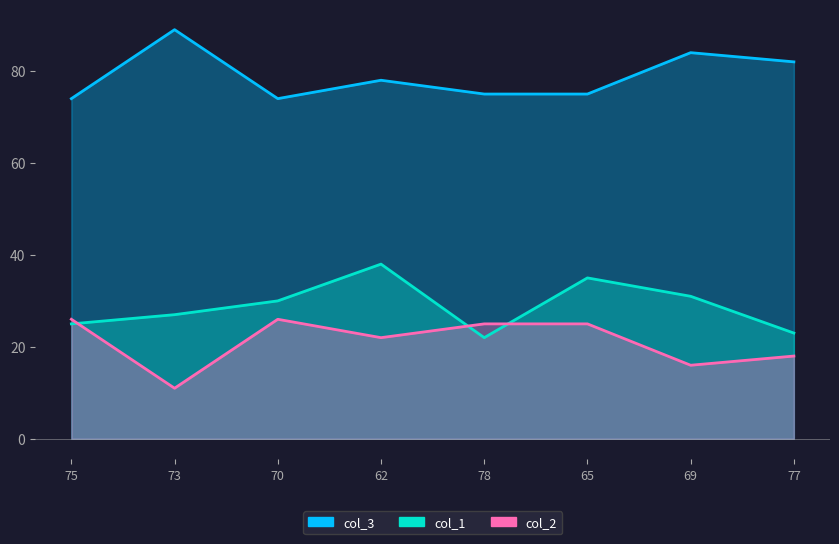

What are all the series names shown in the legend?

col_1, col_2, col_3